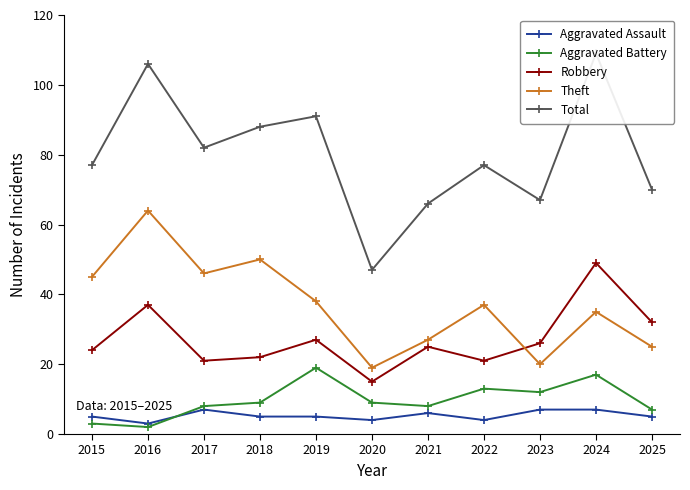

What is the difference between the second highest and second lowest values in the Aggravated Assault series?

3